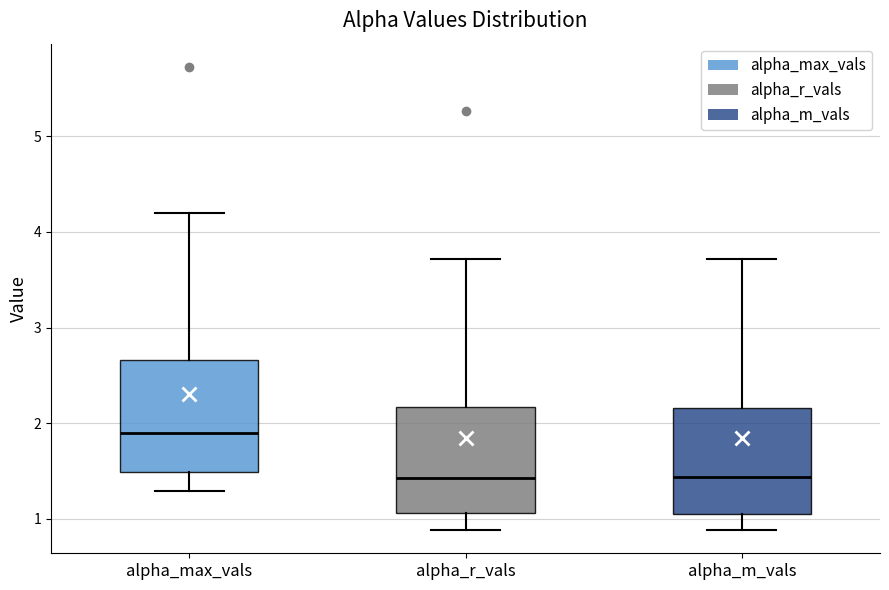

Reading left to right, transcribe this box plot: for each box, give where its median line is, the range the box spans, and where its two whiskers end, as read against the y-axis. The values are not printed on the chart, so give them approximately, as read against the axis.

alpha_max_vals: median 1.9, box 1.5 to 2.7, whiskers 1.3 to 4.2
alpha_r_vals: median 1.4, box 1.1 to 2.2, whiskers 0.9 to 3.7
alpha_m_vals: median 1.4, box 1.0 to 2.2, whiskers 0.9 to 3.7